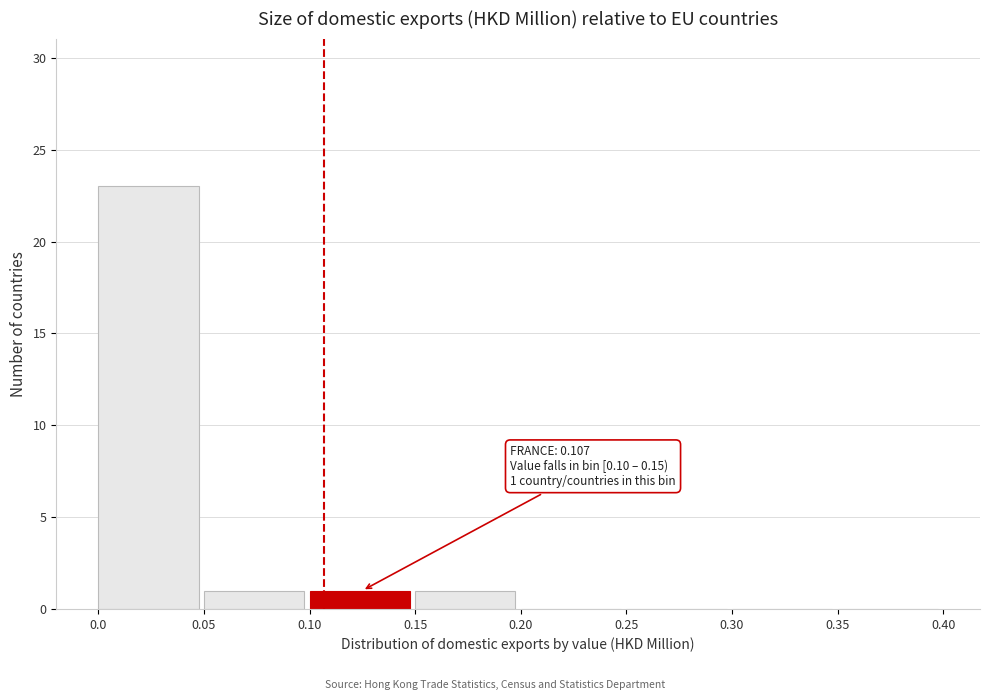

Which range on the x-axis has the tallest bar?

0.0 to 0.05